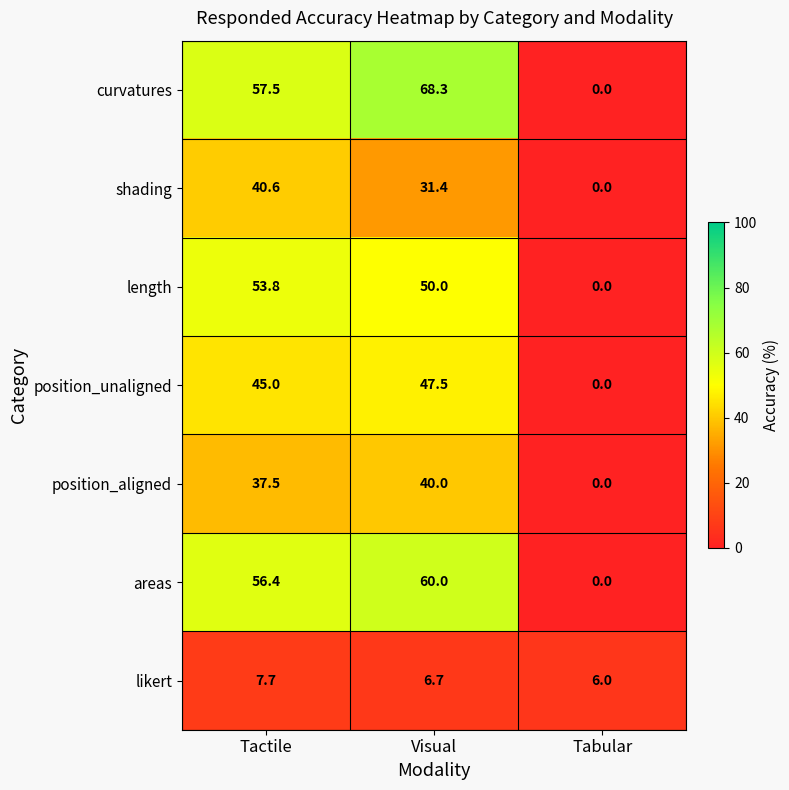

The areas series shows 35.6 at Visual. True or false?

False